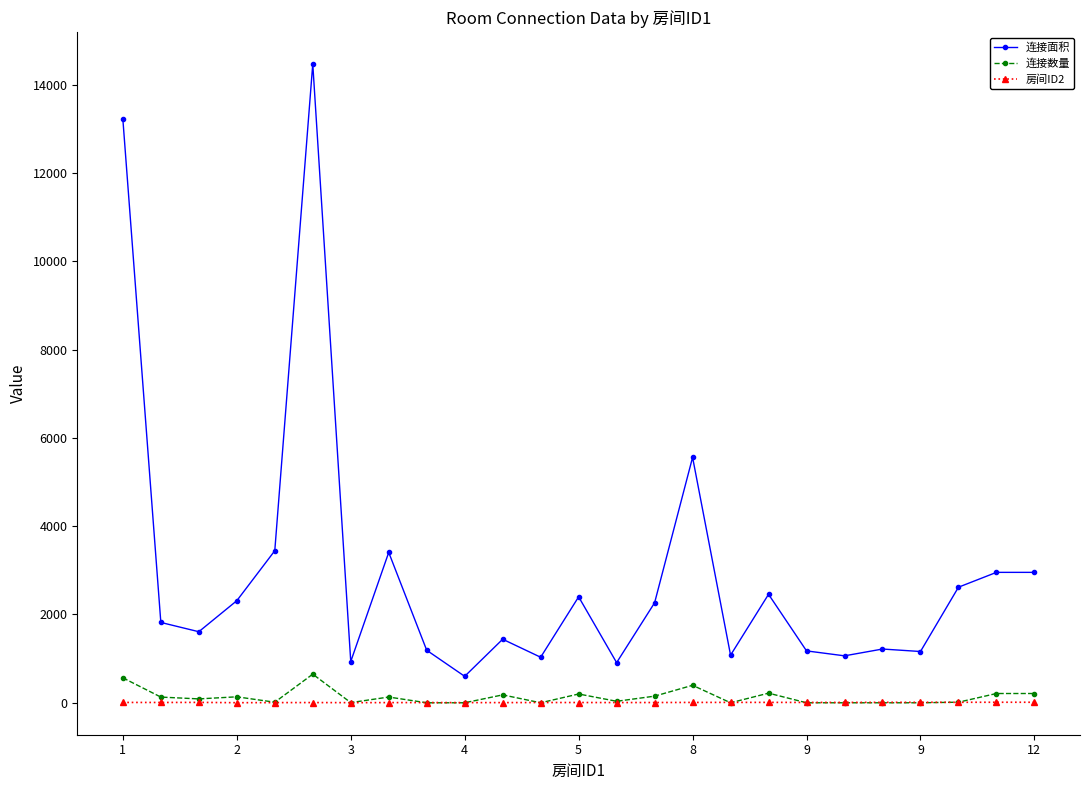

True or false: 房间ID2 has more than 1 points higher than both neighbors.

True